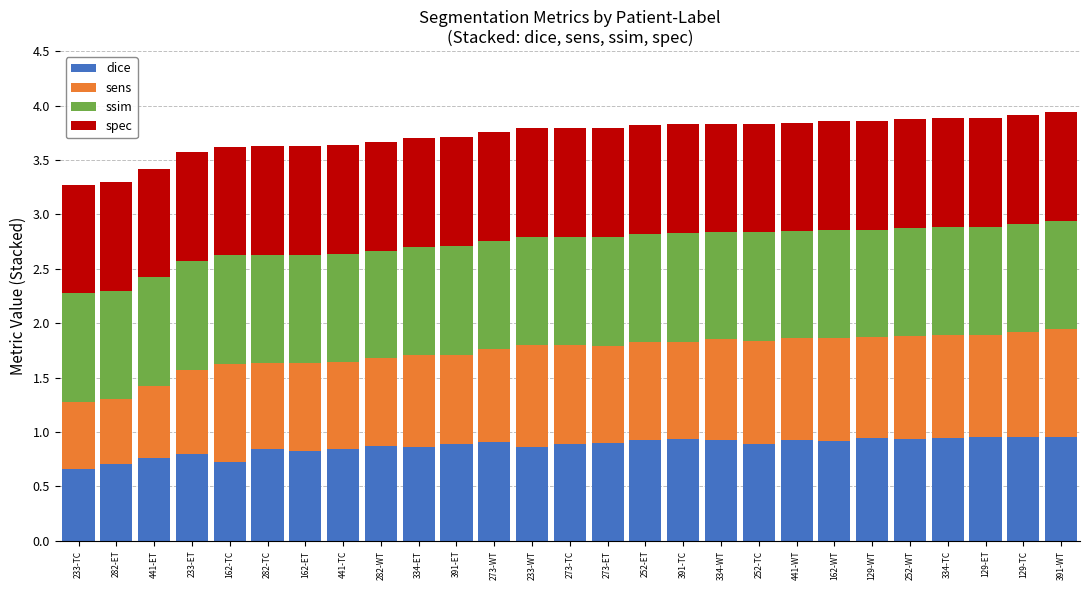

The value of dice at 233-ET is 0.8. True or false?

True